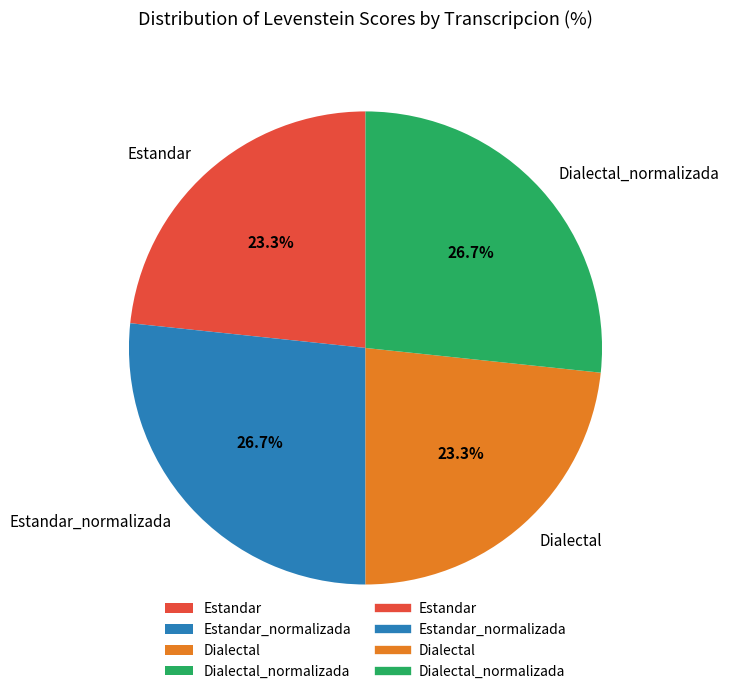

What percentage do Estandar and Estandar_normalizada together represent?

50.0%